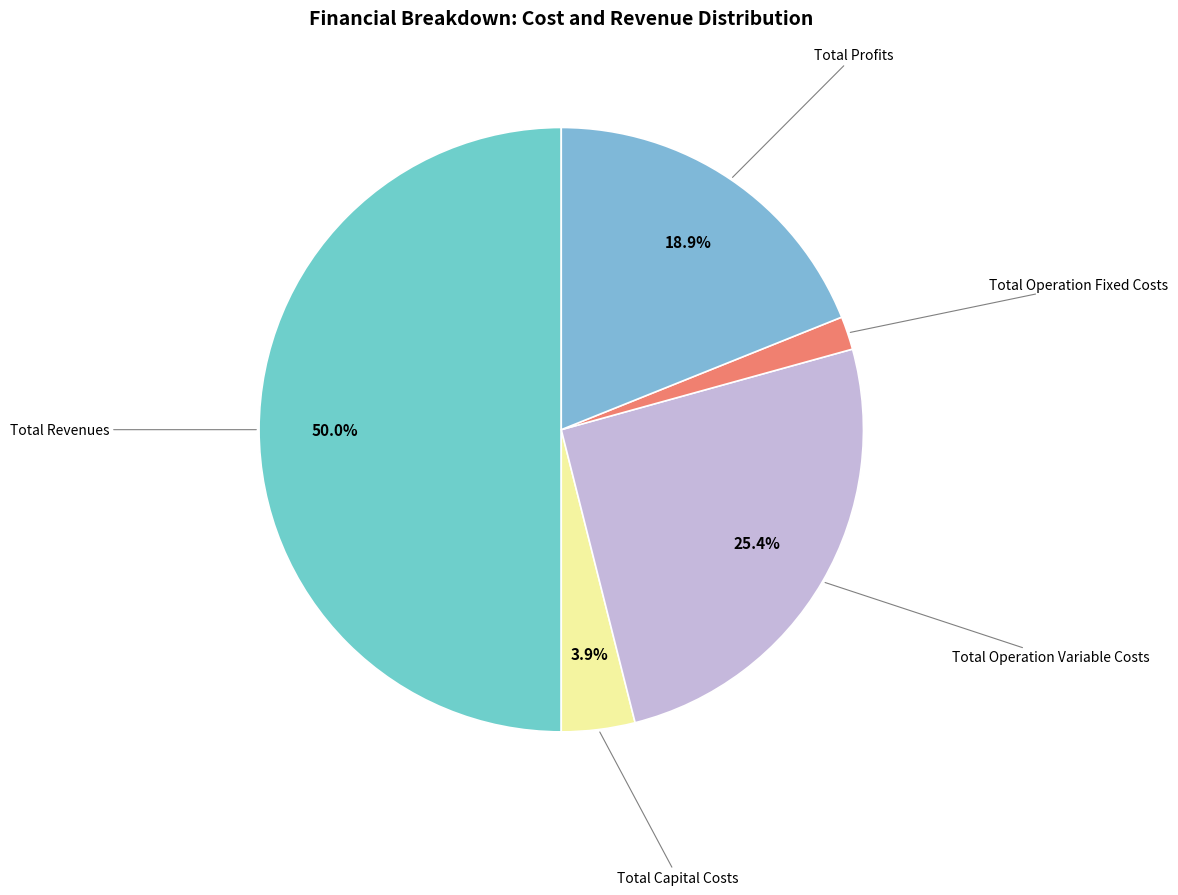

Count the number of slices in the pie.

5